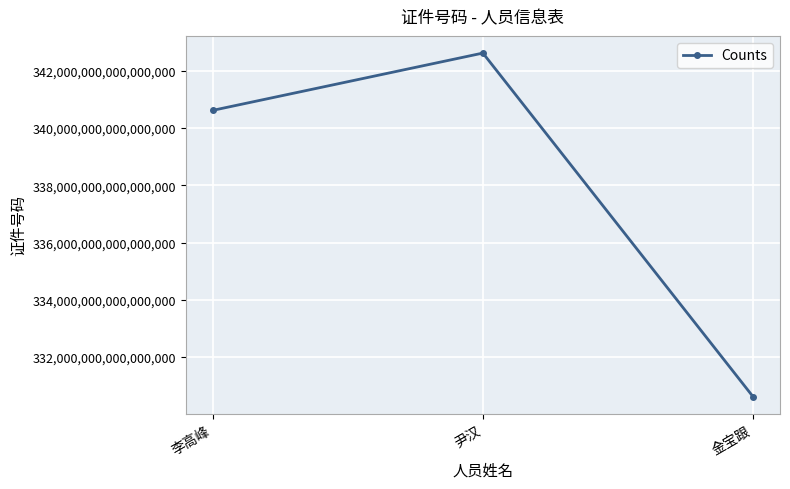

How many data points are above 340621198511152000?

1